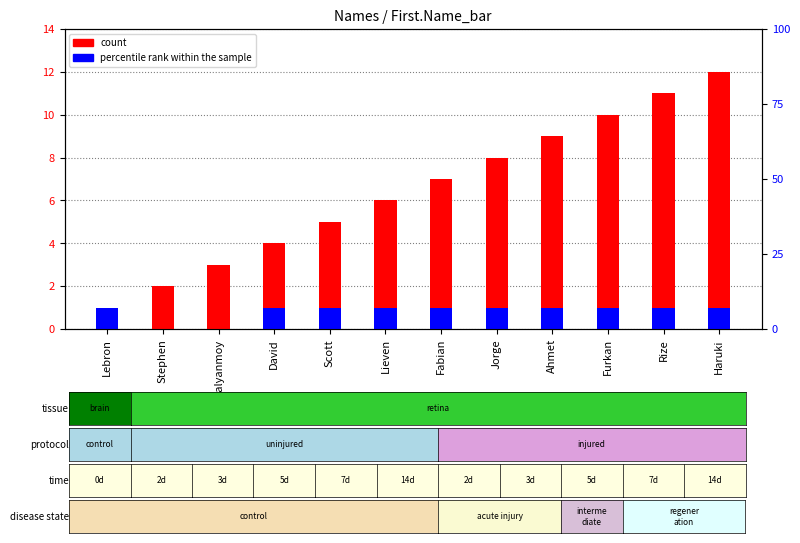

What is the difference between the maximum and second lowest values in the percentile rank within the sample series?

1